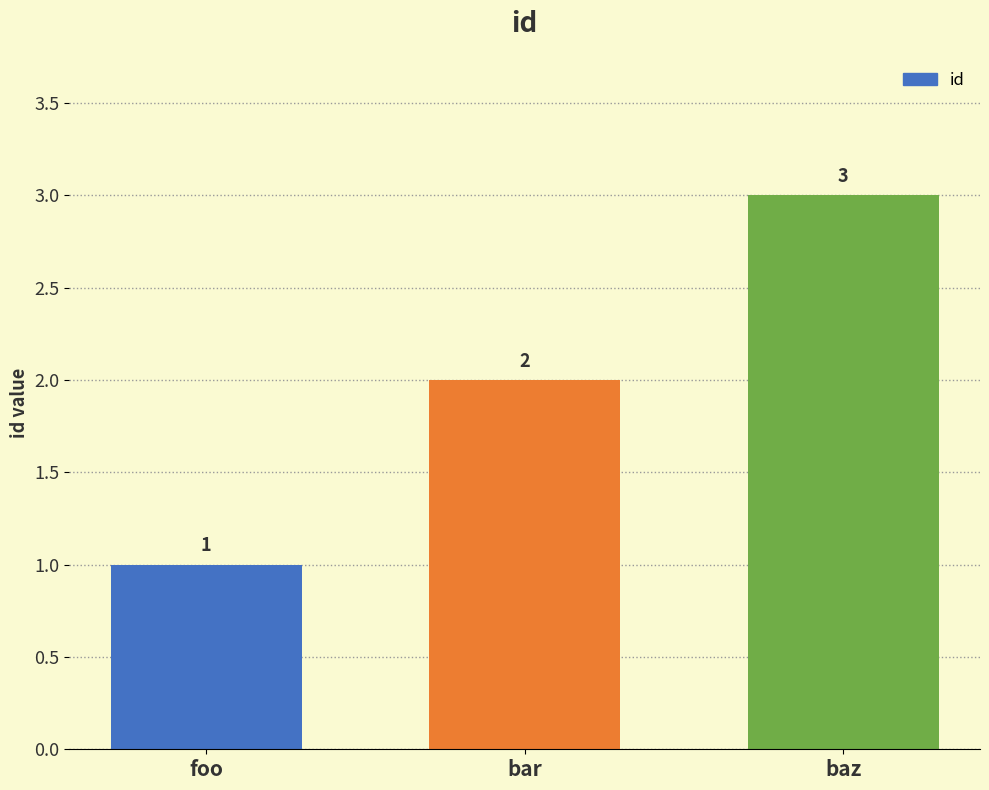

At which label is the value closest to 2?

bar